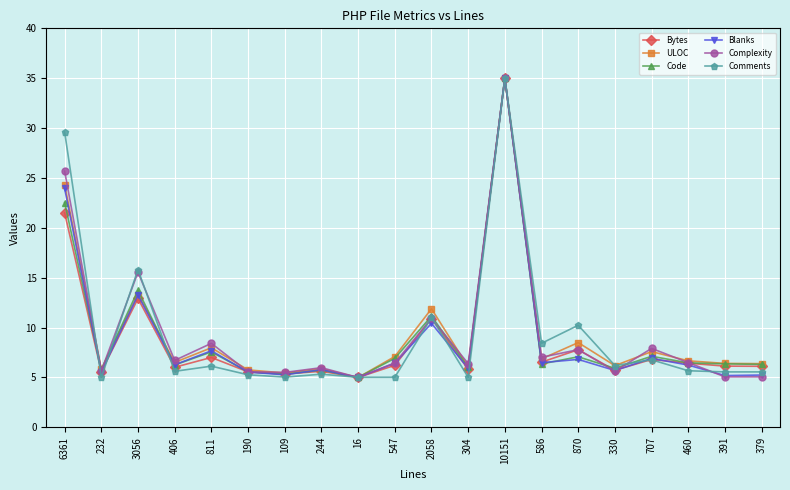

How many lines are shown in the chart?

6